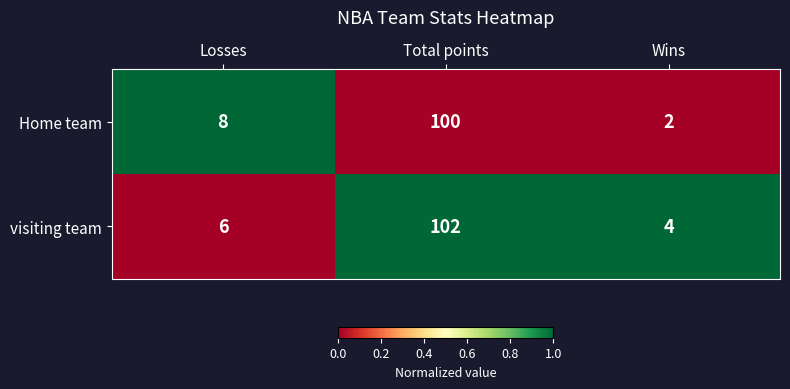

The Home team series shows 1 at Wins. True or false?

False